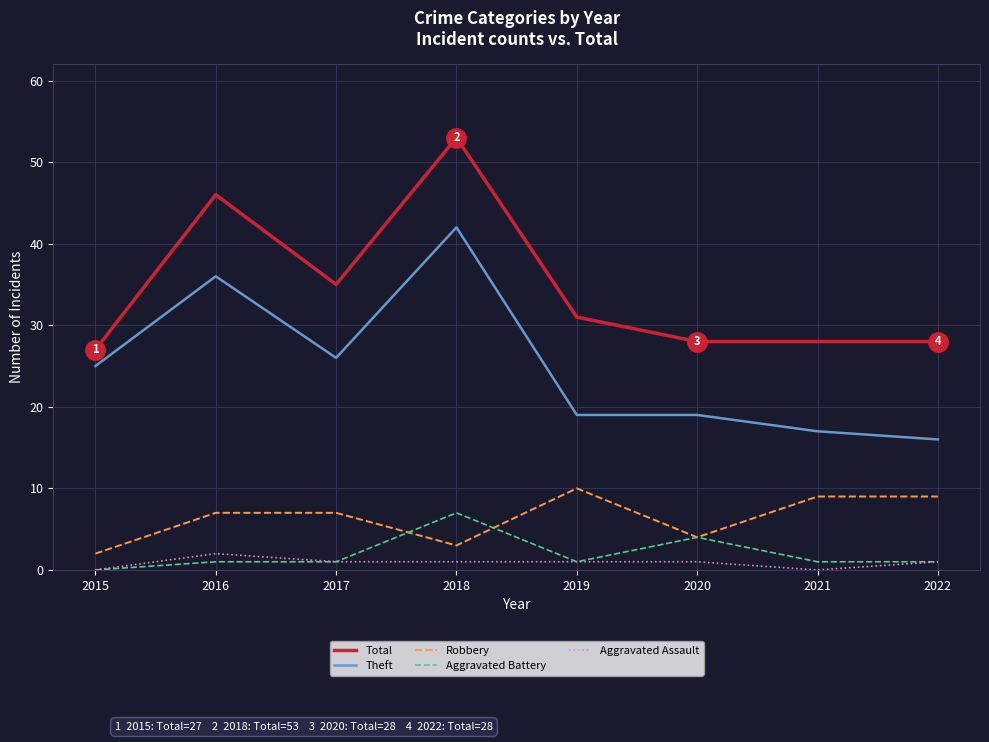

What is the difference between the maximum and second lowest values in the Robbery series?

7